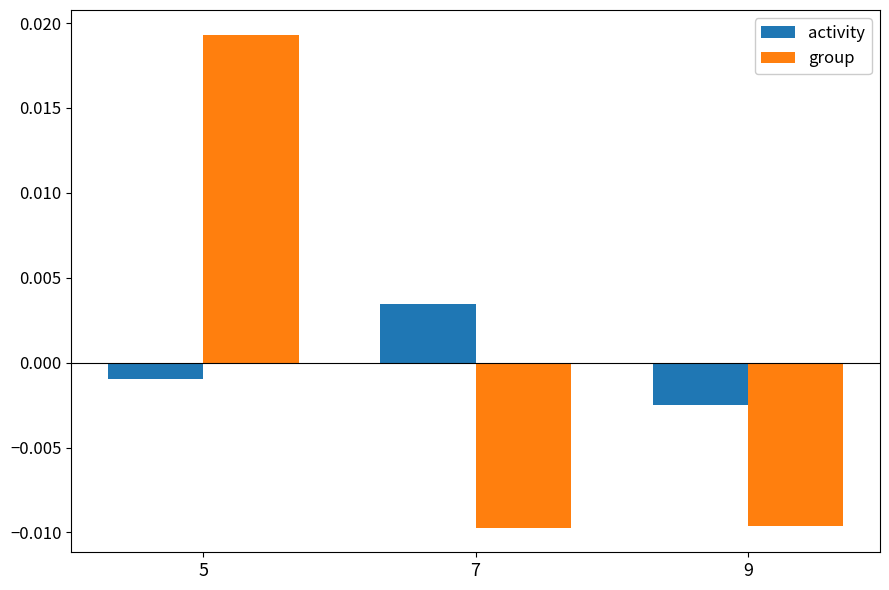

Between 7 and 9, which series saw the biggest shift?

activity